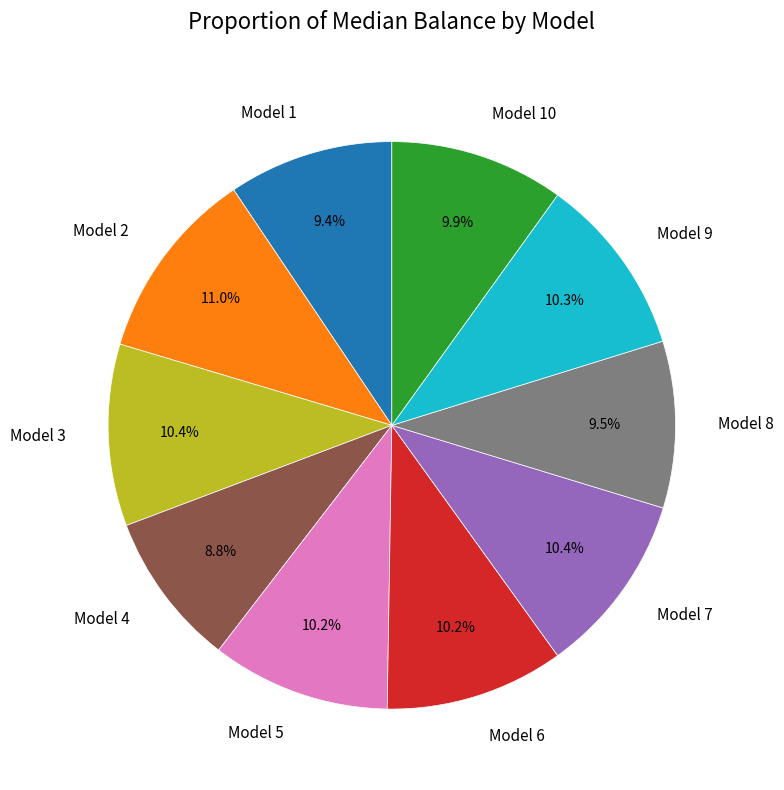

Which slice is the largest?

Model 2